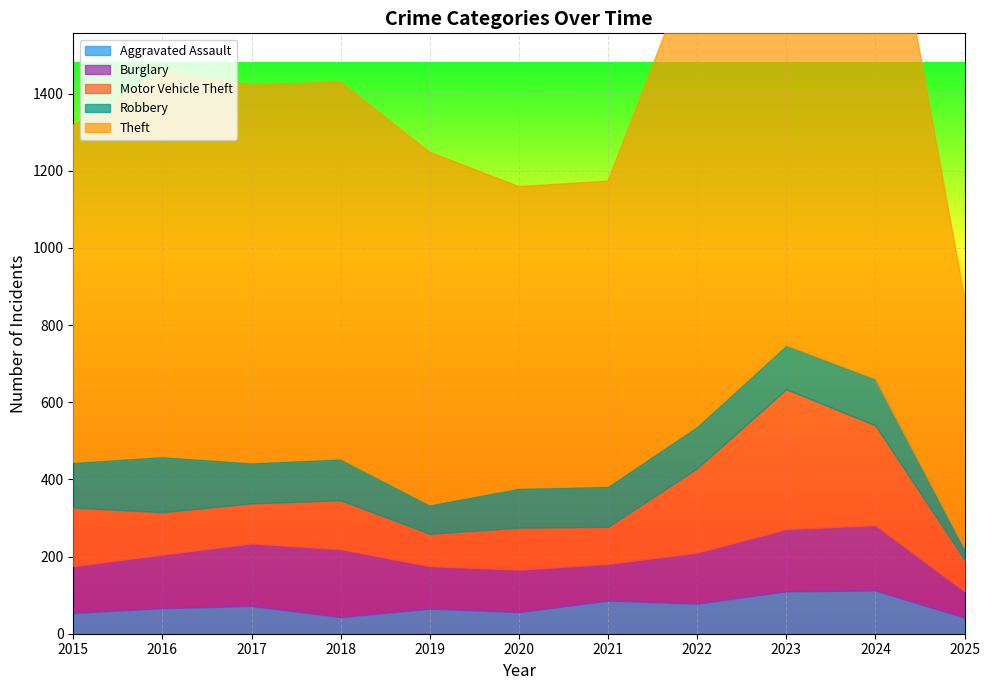

Which category has the lowest value across all series?

2025